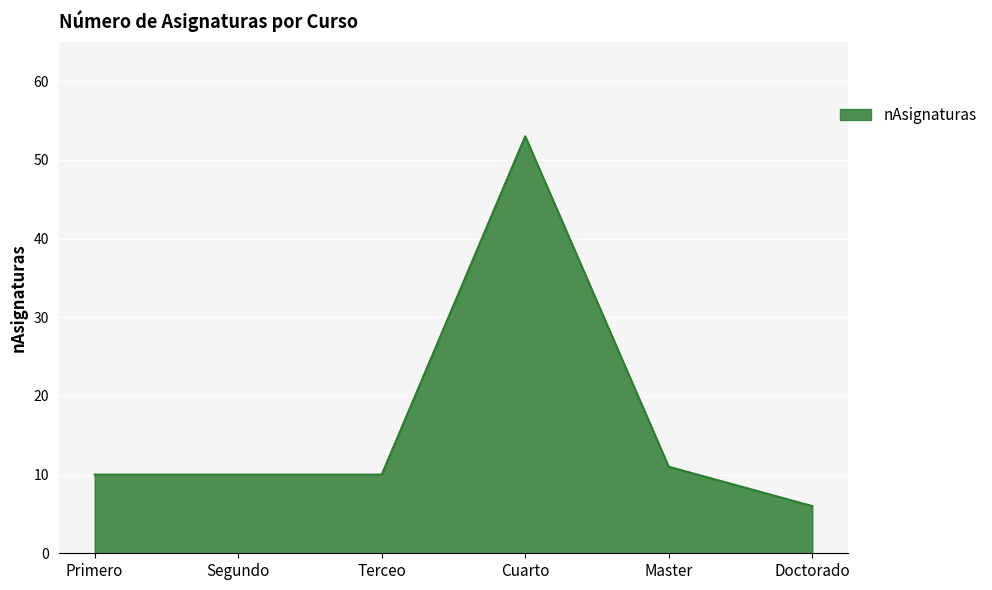

The chart shows a value of 14 at Terceo. True or false?

False